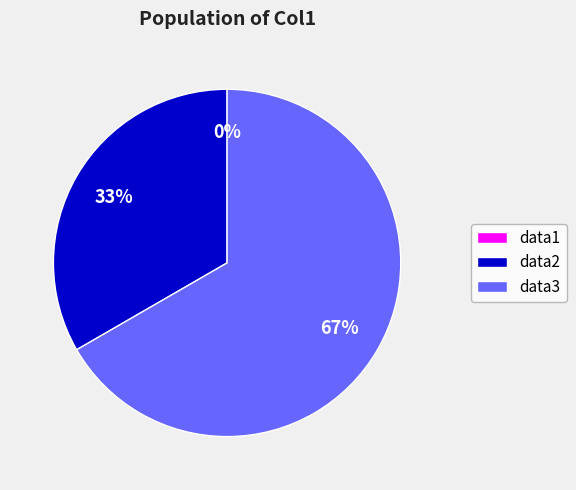

Does data2 represent more than half of the total?

No